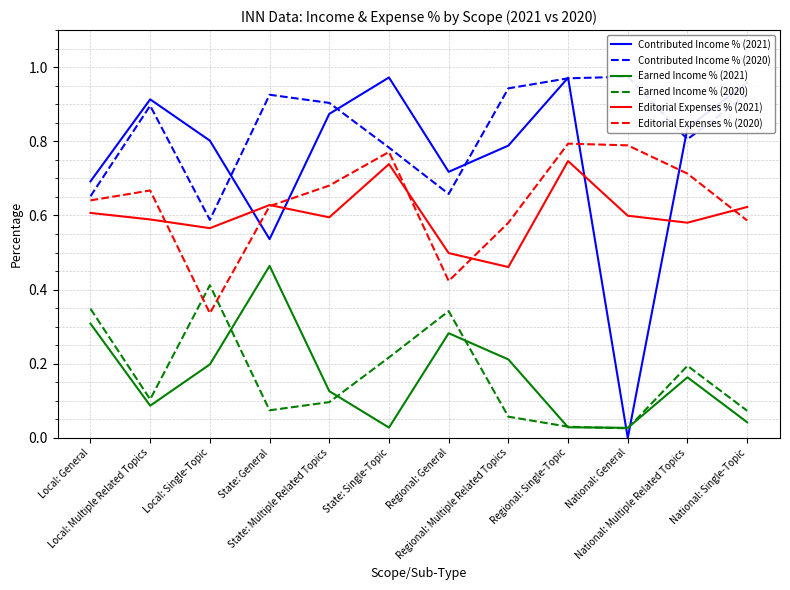

What is the average value of the Contributed Income % (2020) series?

0.8